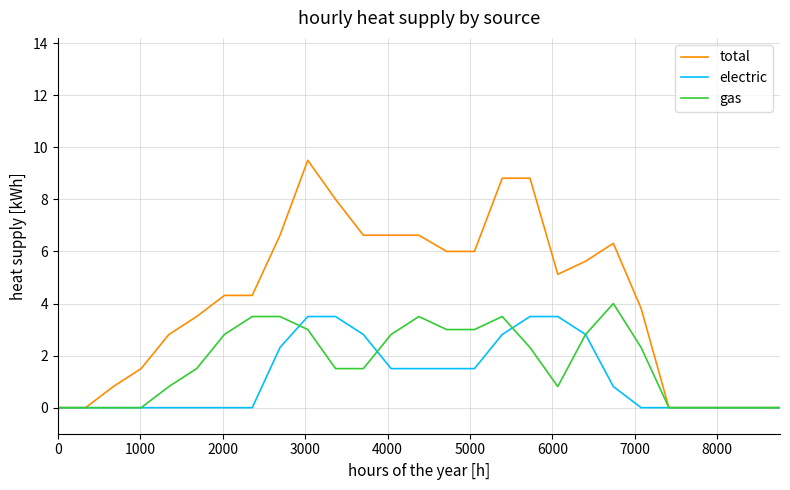

Rank the series by their average value, from highest to lowest.

total, gas, electric